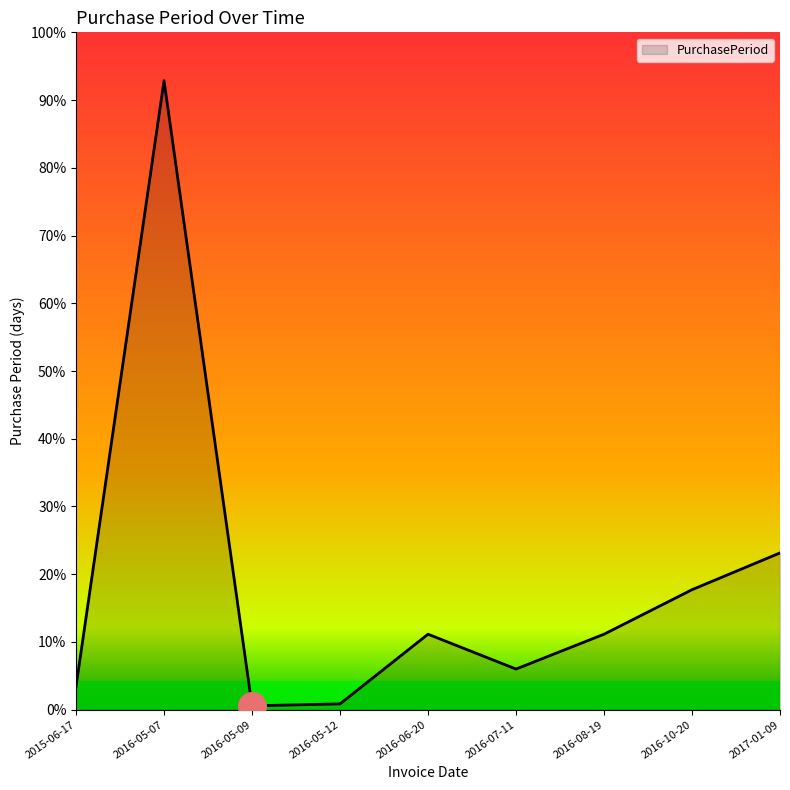

Which has a higher value, 2016-07-11 or 2016-06-20?

2016-06-20